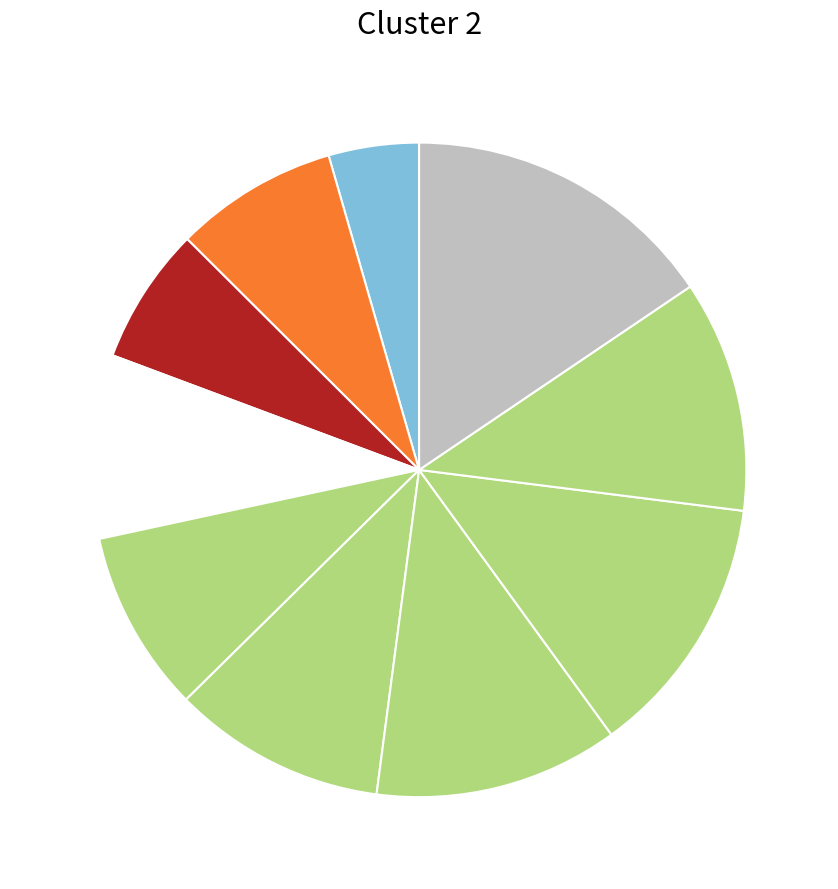

Count the number of slices in the pie.

10